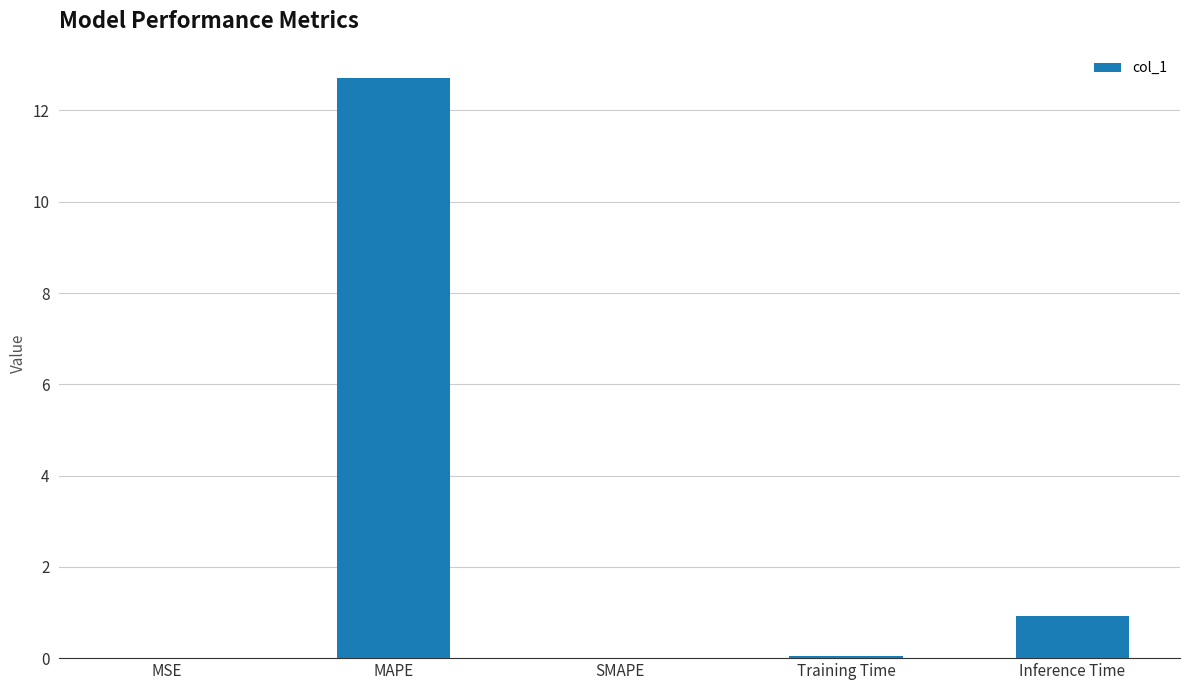

Are the bars horizontal?

No